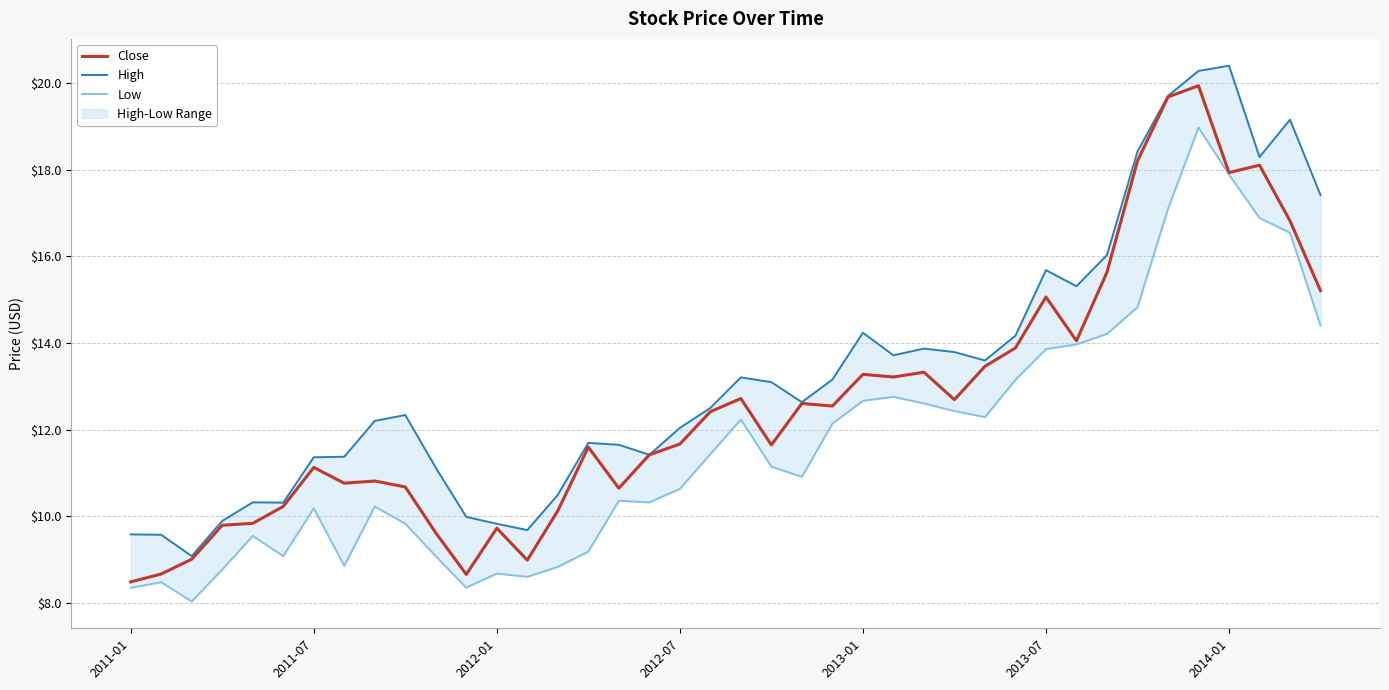

What is the difference between the second highest and second lowest values in the High series?

10.7